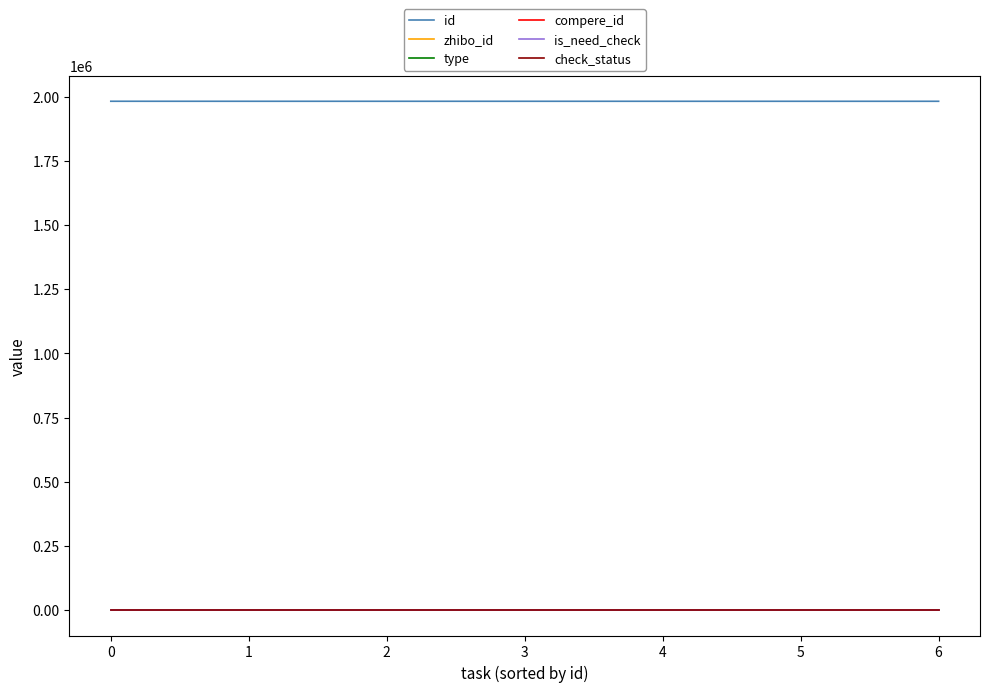

Which series has the largest total across all categories?

id